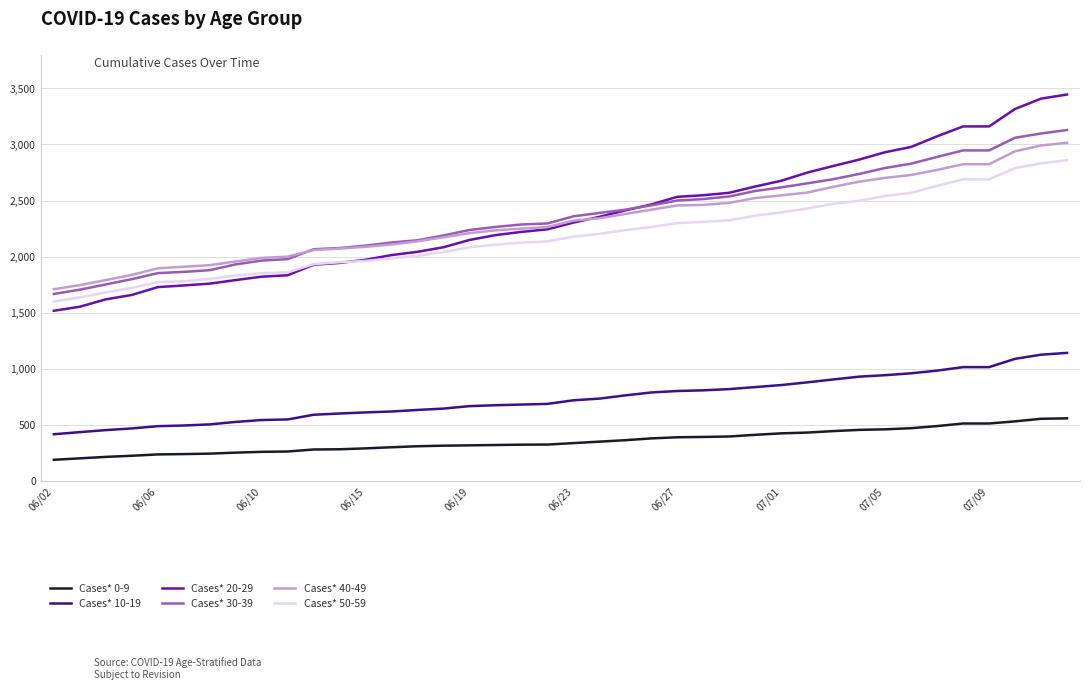

What are all the series names shown in the legend?

Cases* 0-9, Cases* 10-19, Cases* 20-29, Cases* 30-39, Cases* 40-49, Cases* 50-59